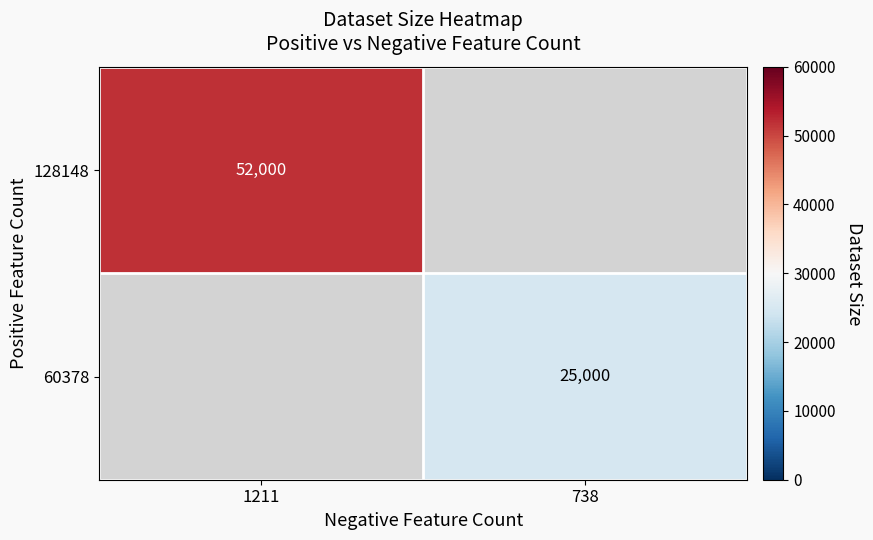

Is the value of 128148 at 1211 greater than the value of 60378 at 738?

Yes